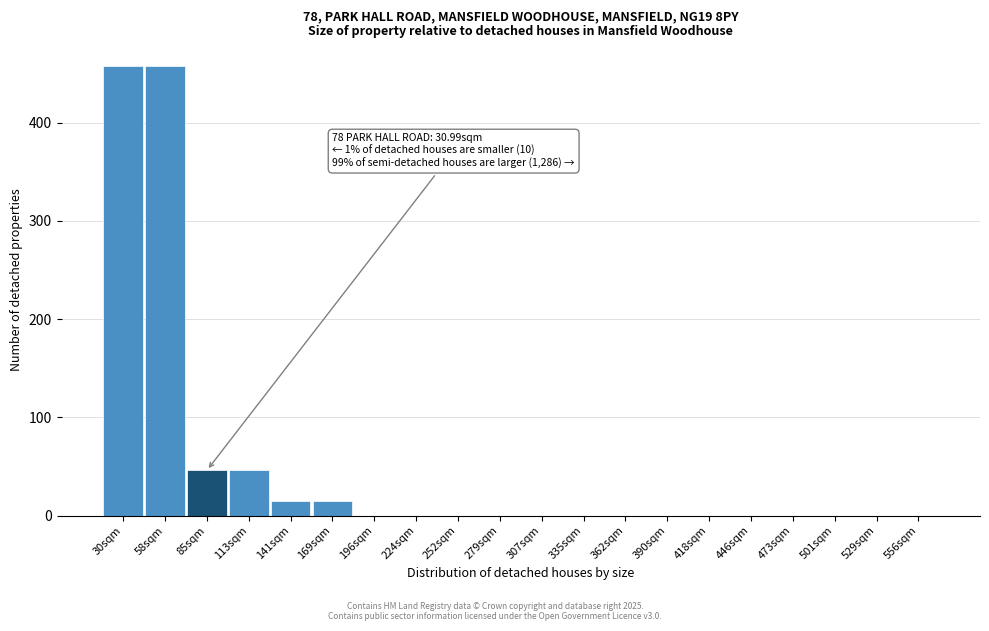

Reading left to right, transcribe all the data shown in this chart.

30sqm=458.0	58sqm=458.0	85sqm=46.0	113sqm=46.0	141sqm=15.0	169sqm=15.0	196sqm=0.0	224sqm=0.0	252sqm=0.0	279sqm=0.0	307sqm=0.0	335sqm=0.0	362sqm=0.0	390sqm=0.0	418sqm=0.0	446sqm=0.0	473sqm=0.0	501sqm=0.0	529sqm=0.0	556sqm=0.0